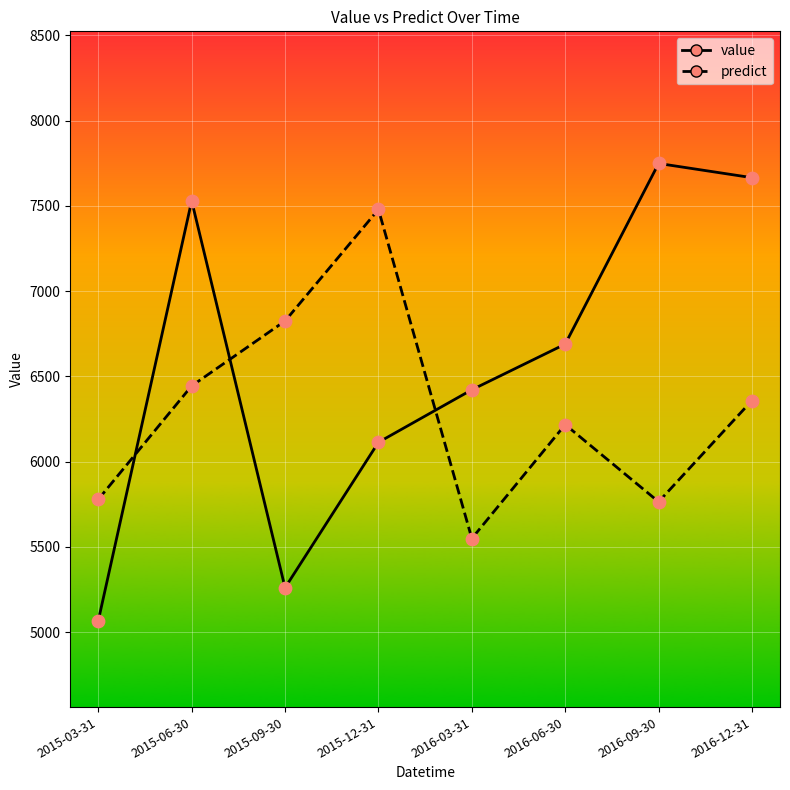

What is the difference between the highest and lowest values at 2015-09-30?

1564.5